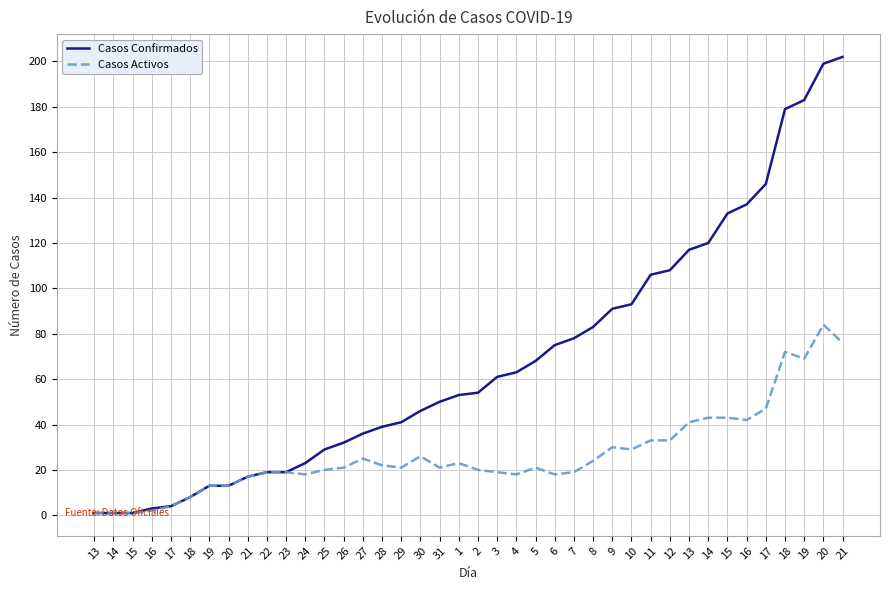

Reading left to right, transcribe all the data shown in this chart.

Casos Confirmados: 13=1	14=1	15=1	16=3	17=4	18=8	19=13	20=13	21=17	22=19	23=19	24=23	25=29	26=32	27=36	28=39	29=41	30=46	31=50	1=53	2=54	3=61	4=63	5=68	6=75	7=78	8=83	9=91	10=93	11=106	12=108	13=117	14=120	15=133	16=137	17=146	18=179	19=183	20=199	21=202
Casos Activos: 13=1	14=1	15=1	16=2	17=4	18=8	19=13	20=13	21=17	22=19	23=19	24=18	25=20	26=21	27=25	28=22	29=21	30=26	31=21	1=23	2=20	3=19	4=18	5=21	6=18	7=19	8=24	9=30	10=29	11=33	12=33	13=41	14=43	15=43	16=42	17=47	18=72	19=69	20=84	21=76